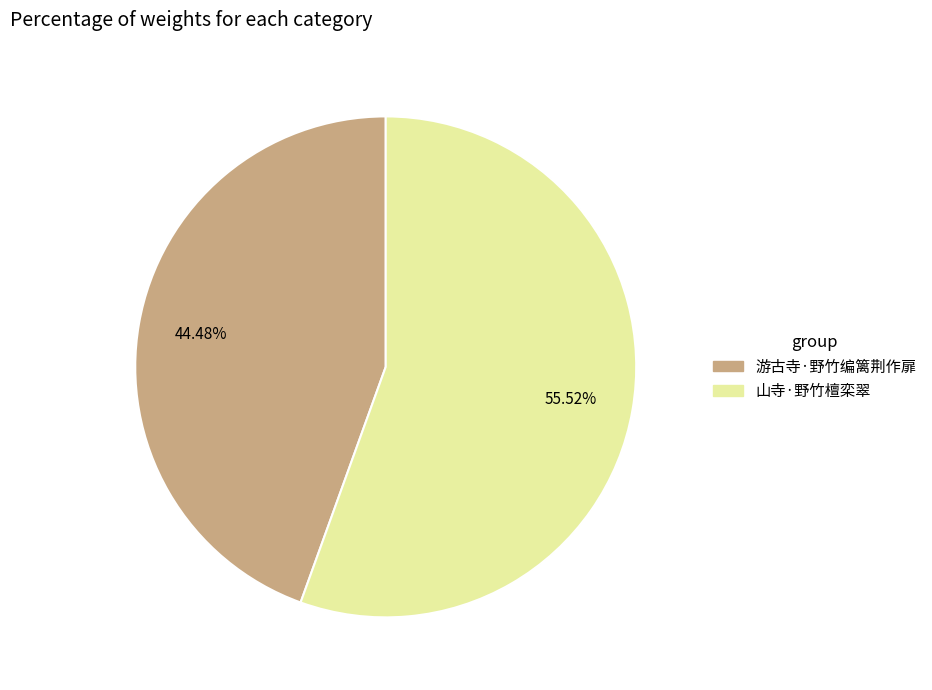

To the nearest percent, what is the difference between the largest and smallest slice percentages?

11%